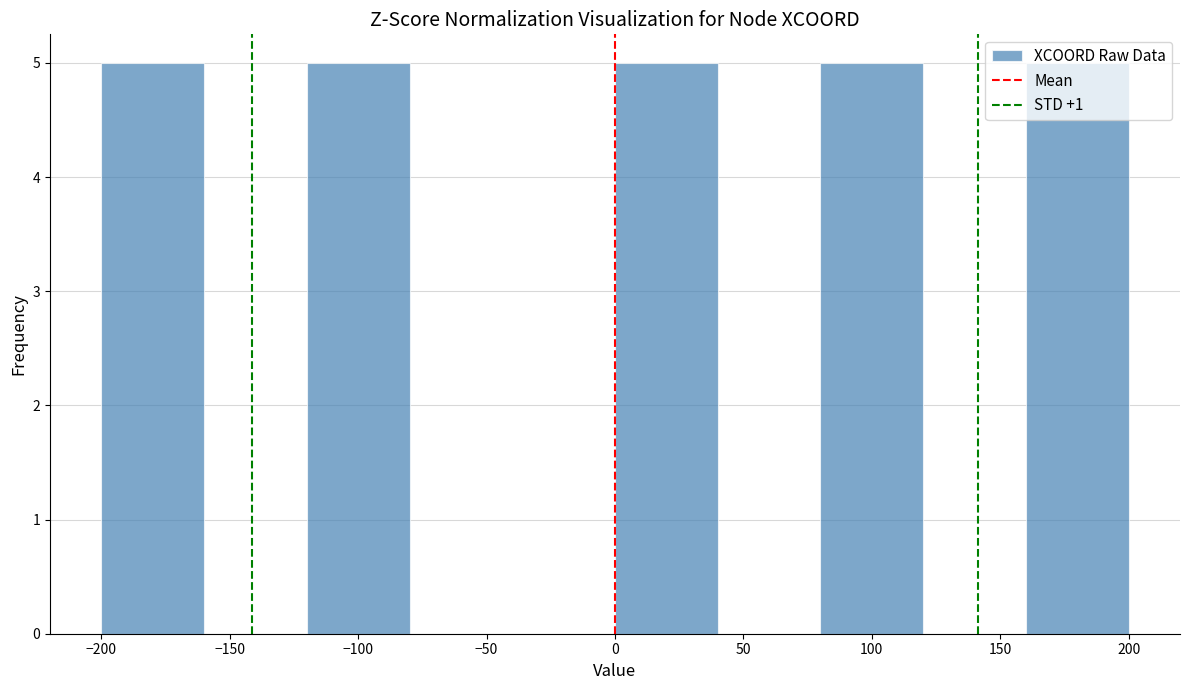

Reading left to right, list every bar in this chart as the range it spans on the x-axis followed by its height. The values are not printed on the chart, so give them approximately, as read against the axis.

-200 to -160: 5
-160 to -120: 0
-120 to -80: 5
-80 to -40: 0
-40 to 0: 0
0 to 40: 5
40 to 80: 0
80 to 120: 5
120 to 160: 0
160 to 200: 5